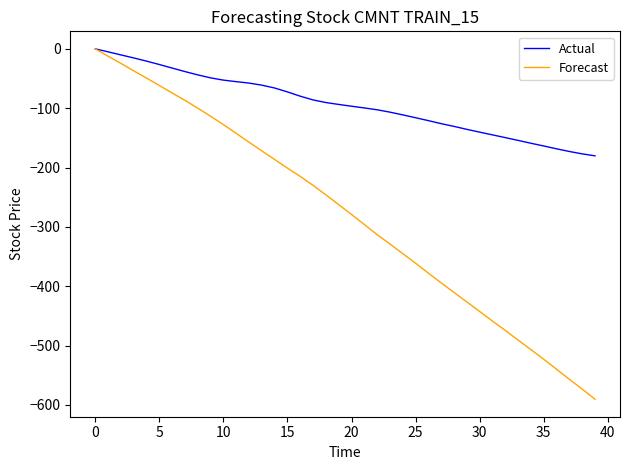

Which series has the largest total across all categories?

Actual